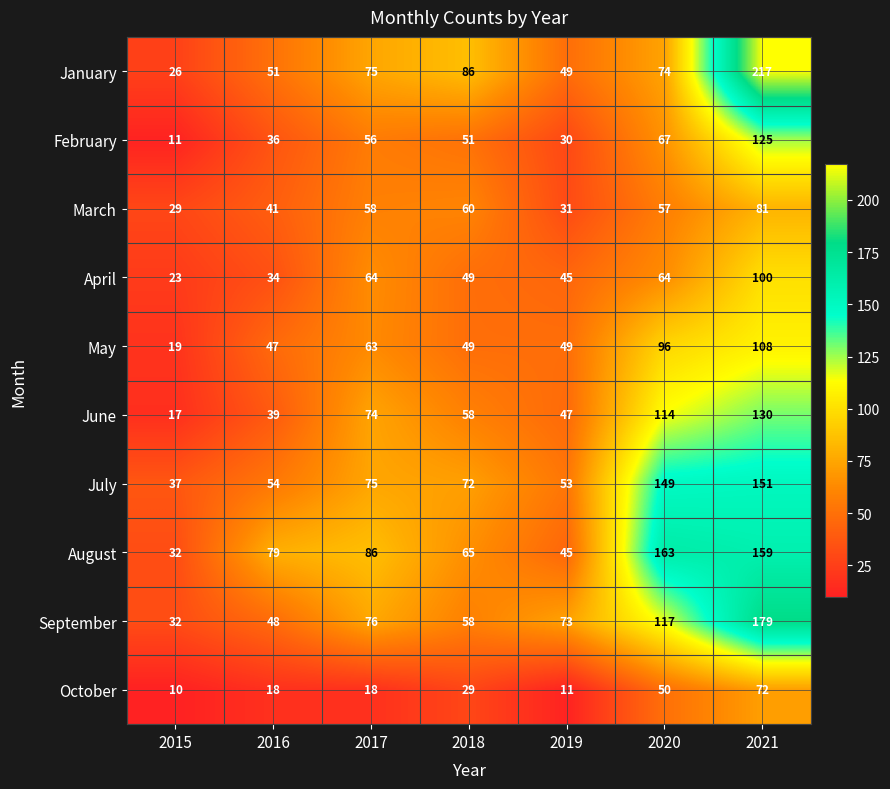

How many distinct data groups are displayed?

10